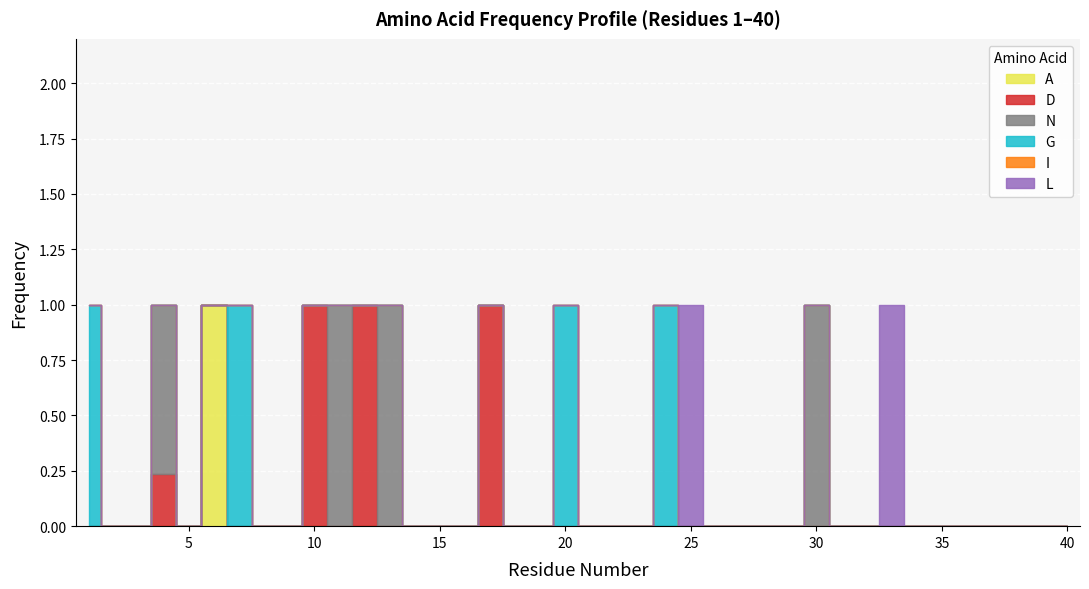

What is the sum of all G values?

4.0